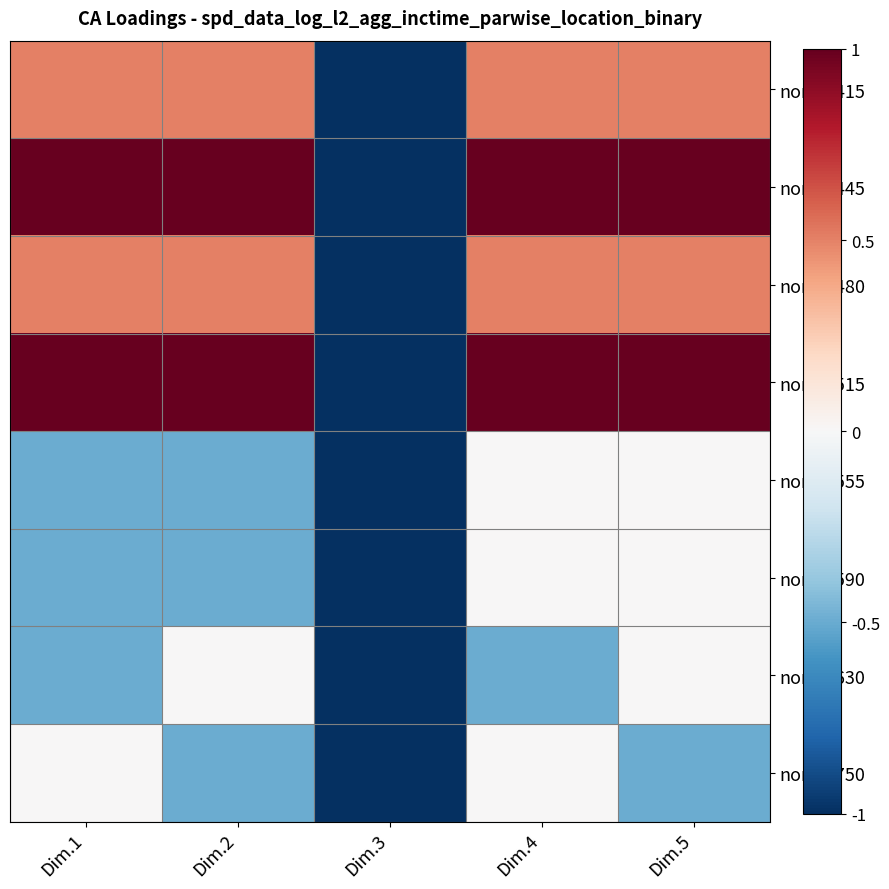

At which category does the chart reach its minimum across all series?

Dim.3